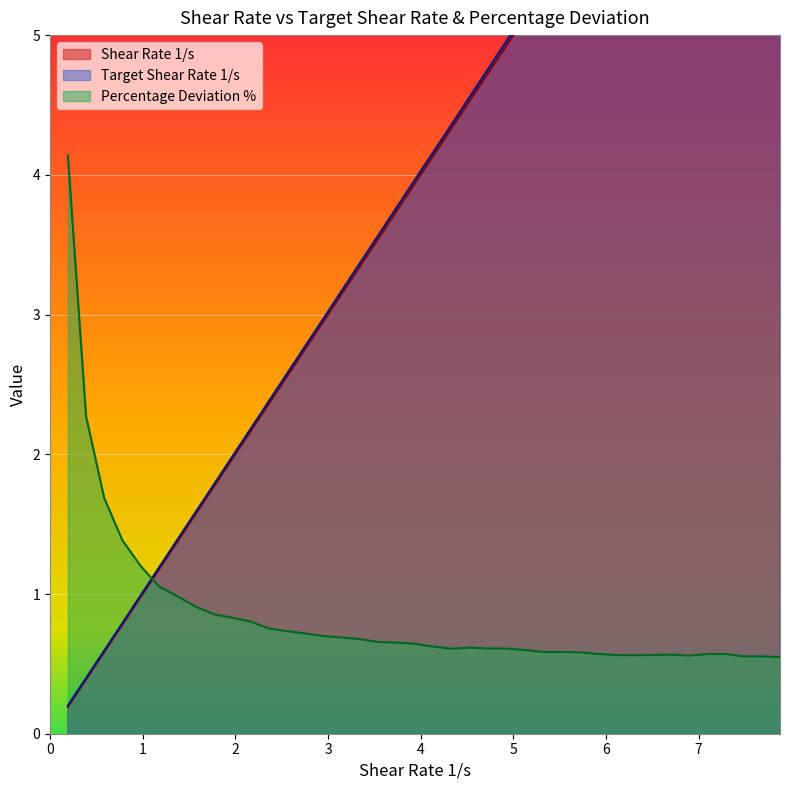

True or false: Percentage Deviation % and Target Shear Rate 1/s intersect in this chart.

True